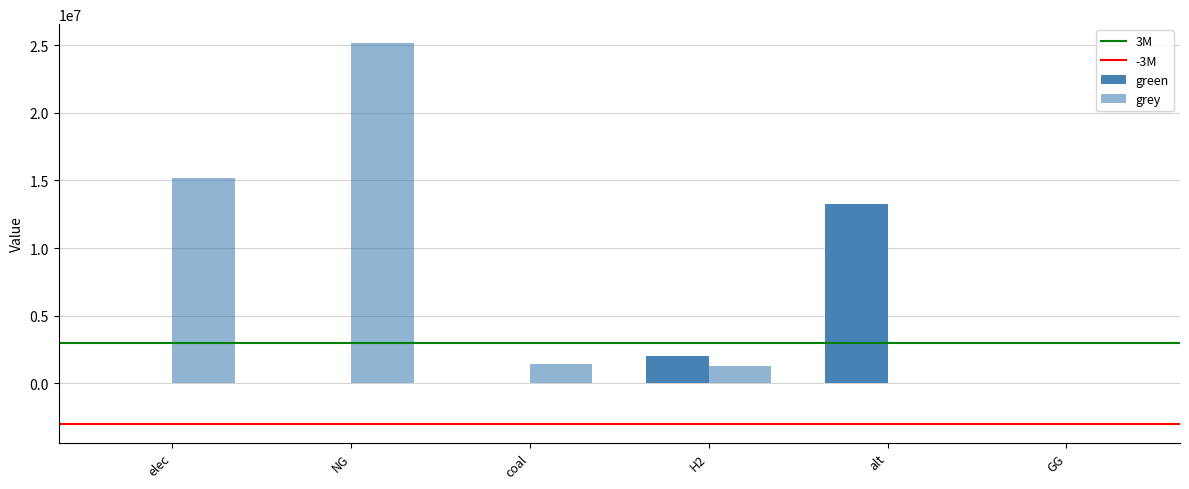

At NG, list the series in order from largest to smallest.

grey, green